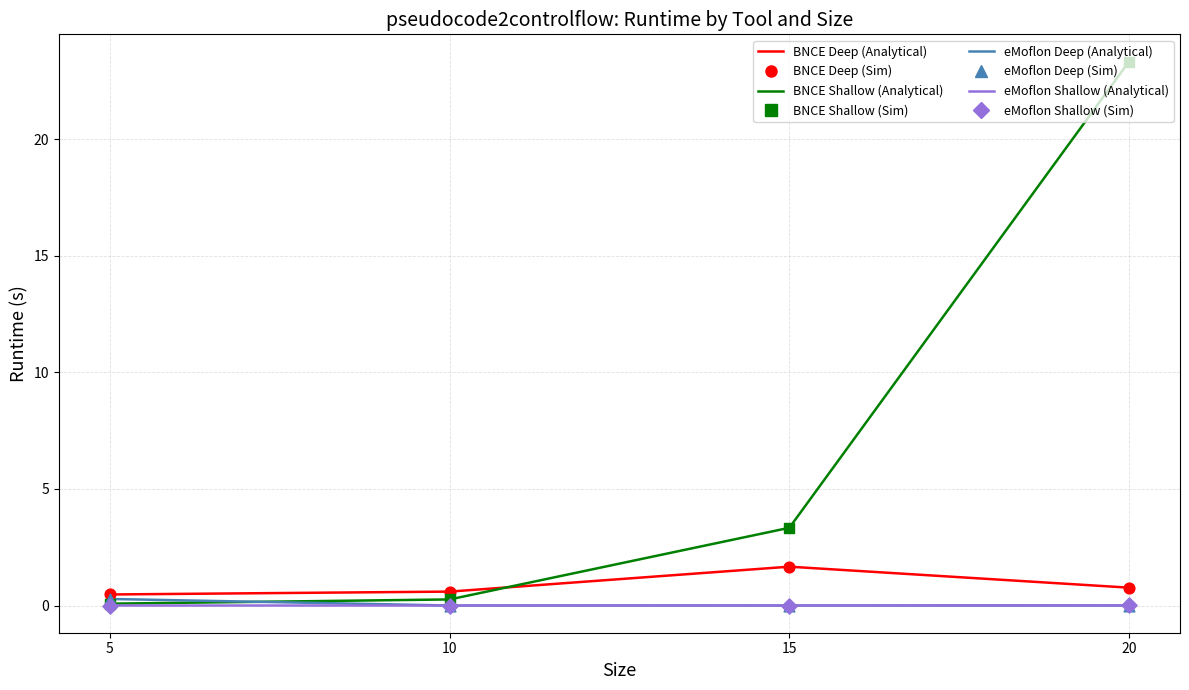

At which category is the sum across all series the highest?

20